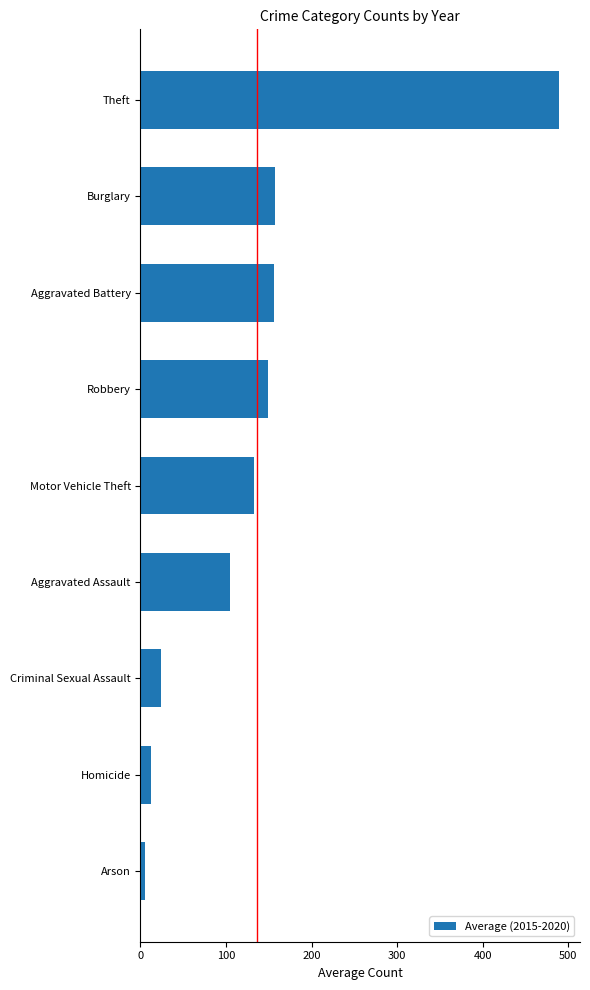

Between Aggravated Assault and Burglary, which is larger?

Burglary